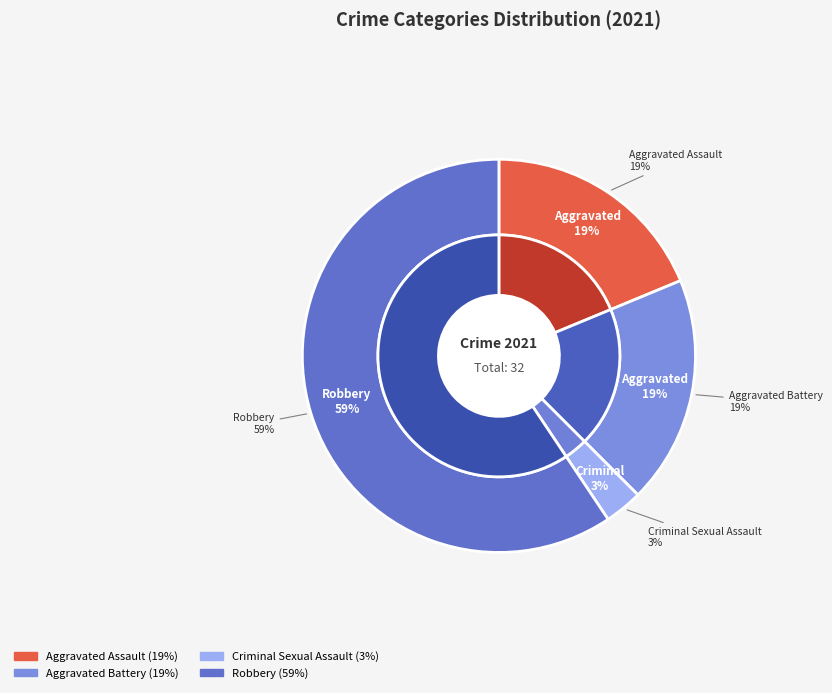

Combined, do Robbery and Aggravated Assault account for over 50%?

Yes